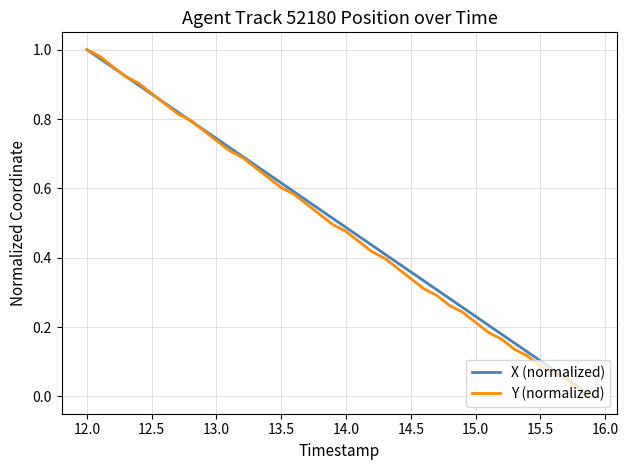

At how many categories does at least one series exceed 0?

39